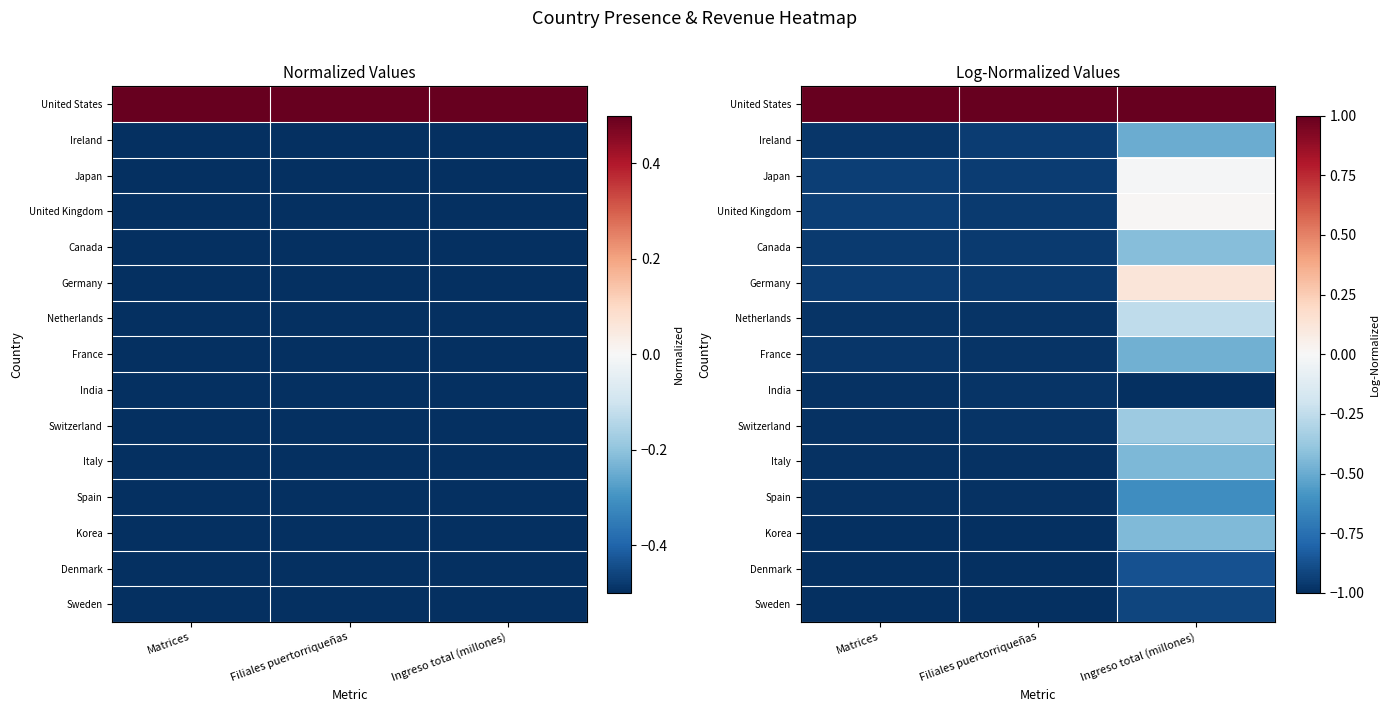

The United States series shows 1.0 at Matrices. True or false?

True